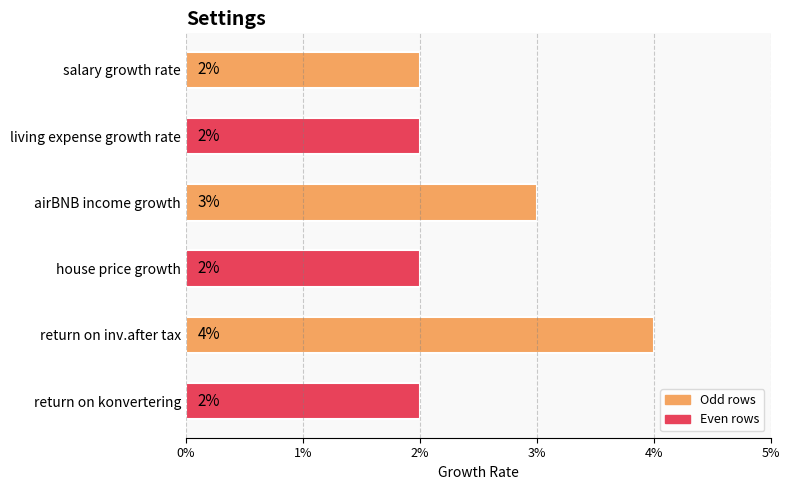

How many distinct data groups are displayed?

1